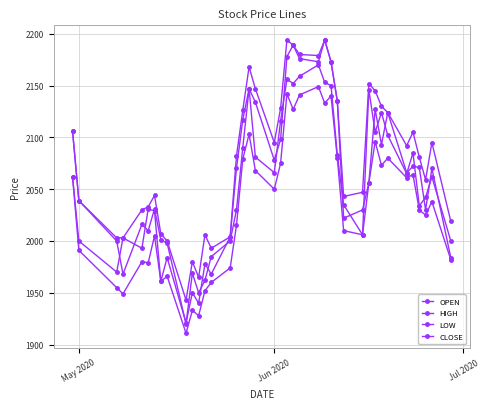

Reading right to left, list all the values displayed in this chart.

OPEN: 1984	2070	2030	2071	2072	2066	2124	2093	2127	2056	2030	2022	2135	2173	2194	2173	2176	2189	2178	2098	2078	2134	2147	2090	2030	2000	1985	1962	1950	1969	1920	1998	2001	2031	2010	2016	1968	2000	2039	2106
HIGH: 2019	2095	2059	2081	2105	2092	2124	2130	2145	2152	2047	2043	2135	2173	2194	2179	2180	2189	2194	2128	2095	2147	2168	2126	2082	2004	1993	2006	1965	1980	1943	2000	2007	2044	2033	2030	2003	2003	2039	2106
LOW: 1982	2038	2025	2030	2064	2061	2080	2073	2096	2056	2006	2010	2080	2140	2133	2149	2141	2127	2142	2075	2050	2068	2103	2079	2015	1974	1960	1952	1928	1933	1911	1966	1961	2005	1979	1980	1949	1955	1991	2062
CLOSE: 2000	2062	2042	2034	2085	2065	2102	2124	2105	2146	2006	2035	2083	2150	2153	2170	2159	2152	2156	2116	2066	2081	2147	2117	2070	2004	1968	1978	1940	1950	1921	1984	1961	2029	2031	1993	2003	1970	2000	2062